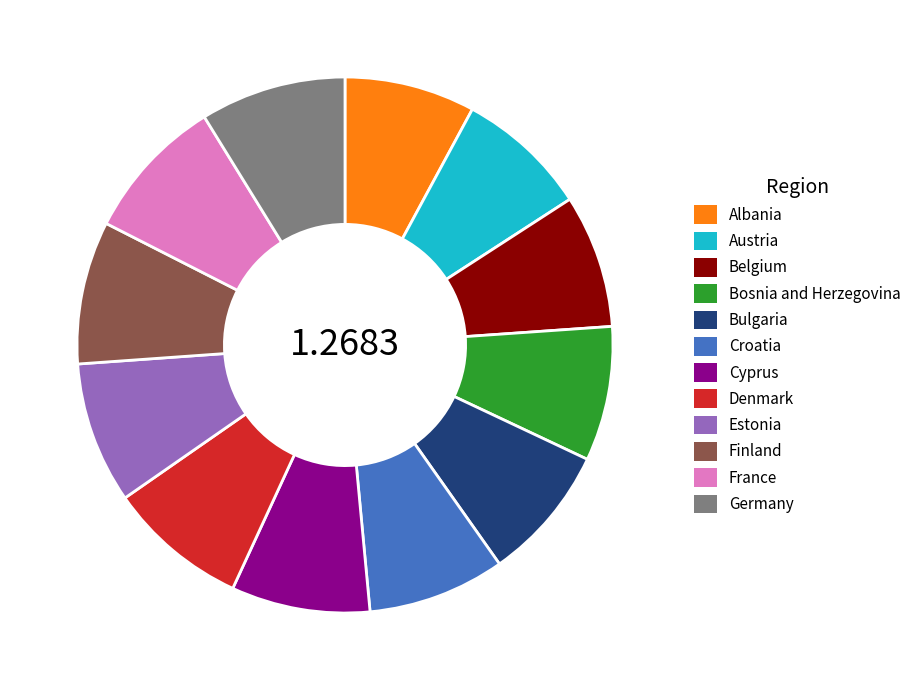

Is the sum of Cyprus and Denmark greater than half?

No